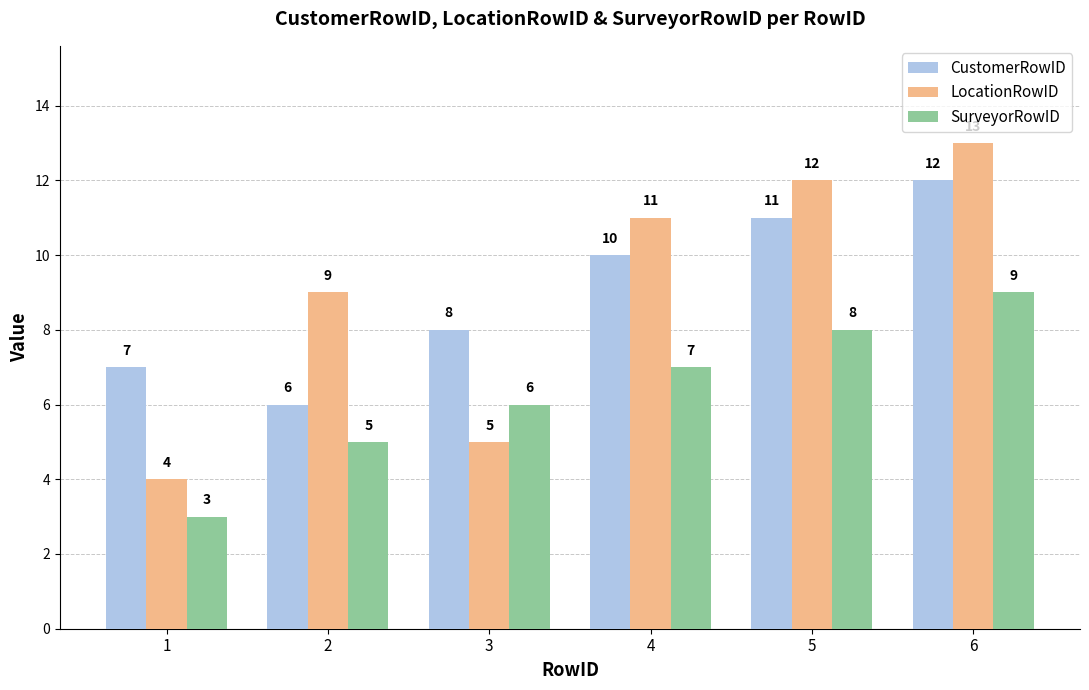

At which category does the chart reach its peak across all series?

6